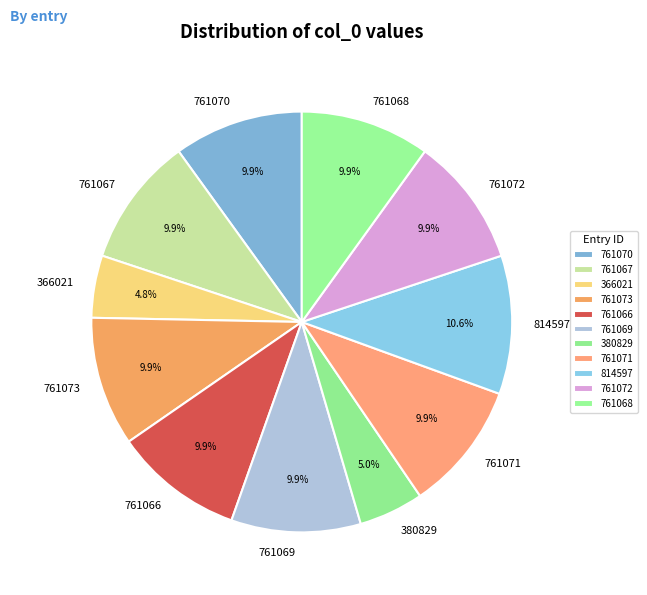

To the nearest percent, what percentage of the pie is 761066?

10%